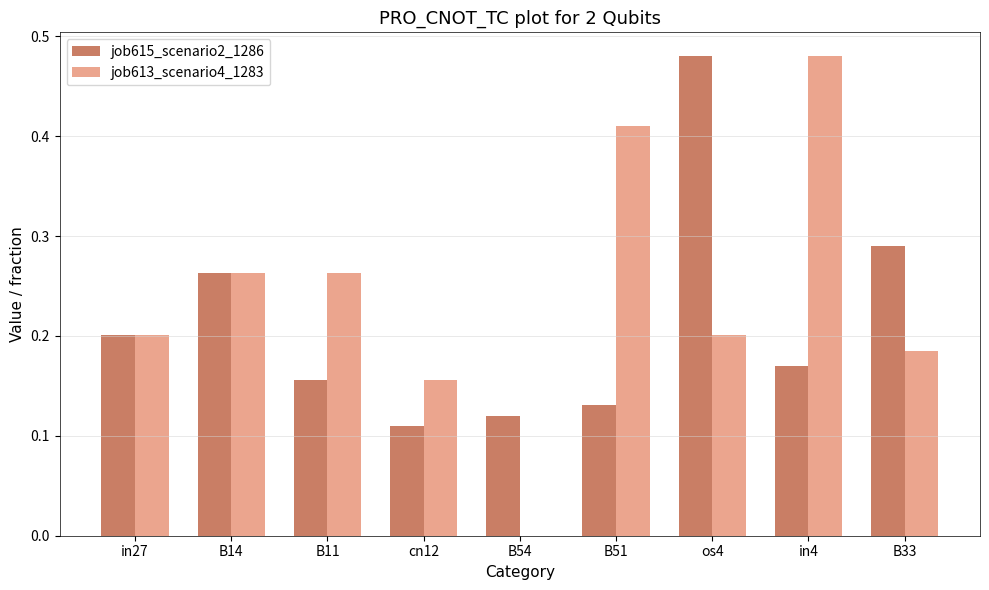

How many job613_scenario4_1283 values are between 0 and 1?

9